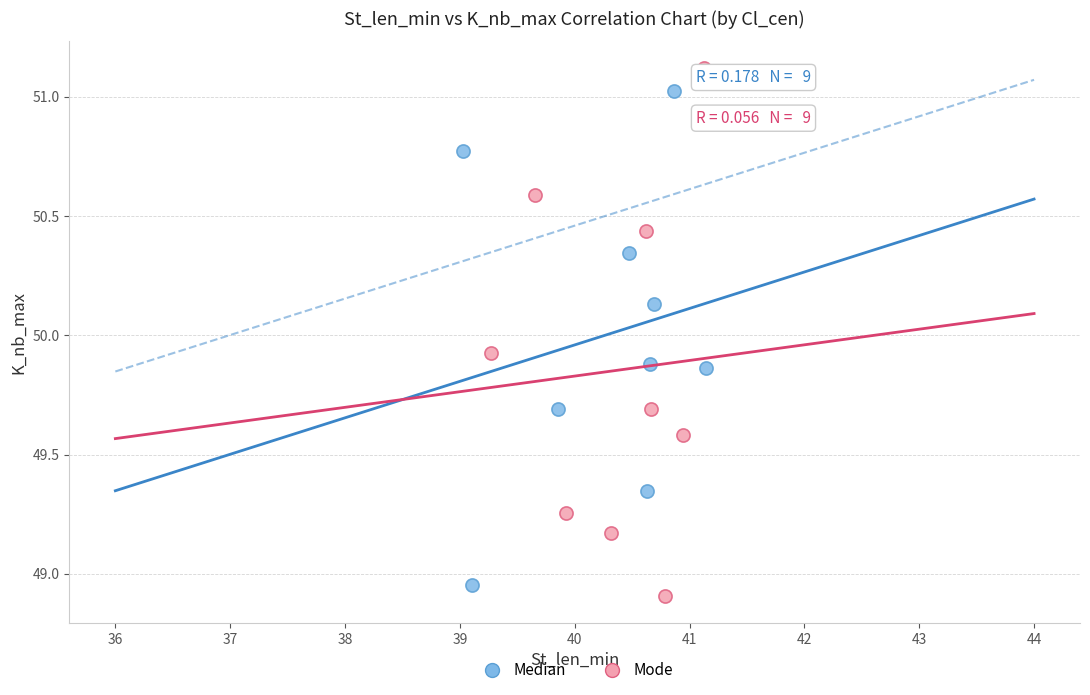

Which series contains the highest Y value?

Mode